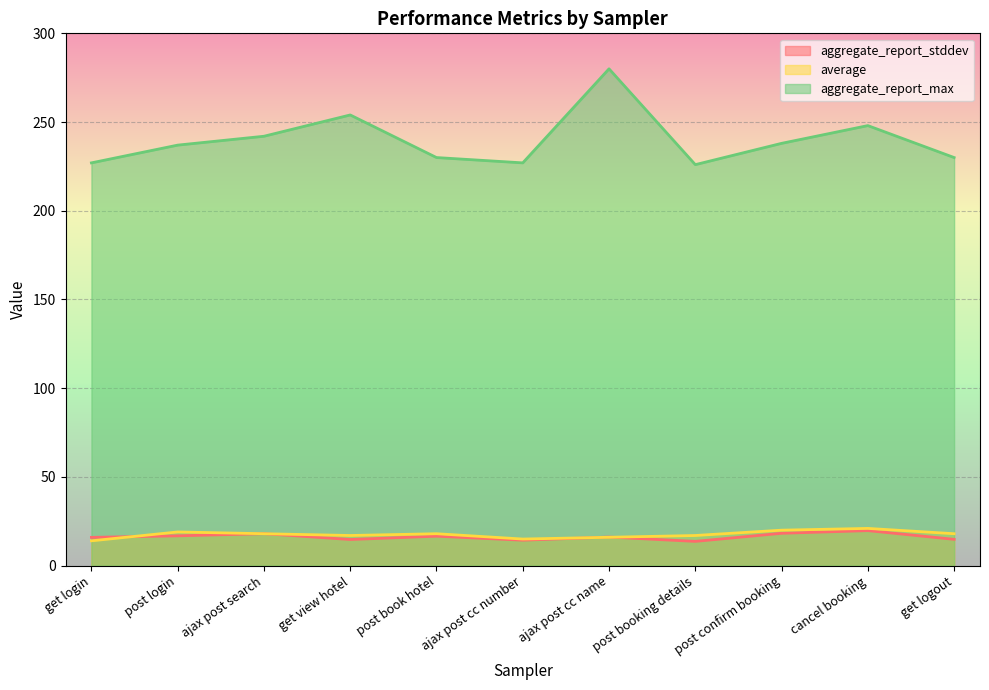

What is the value of the aggregate_report_max point at the 11th from the left?

230.0